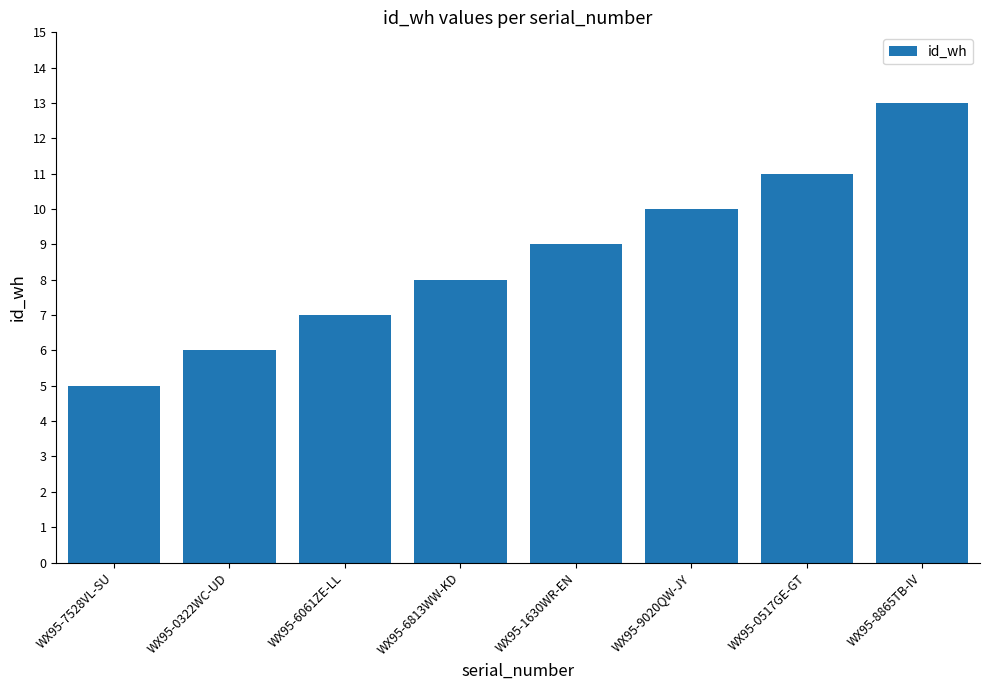

Rank the categories by value from highest to lowest.

WX95-8865TB-IV, WX95-0517GE-GT, WX95-9020QW-JY, WX95-1630WR-EN, WX95-6813WW-KD, WX95-6061ZE-LL, WX95-0322WC-UD, WX95-7528VL-SU